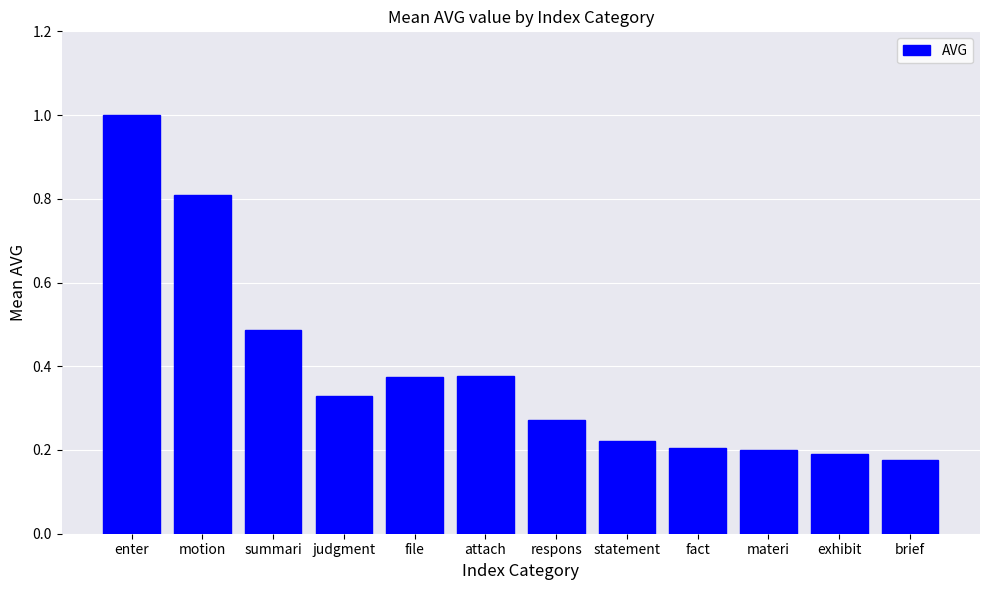

What is the label of the 11th bar from the right?

motion